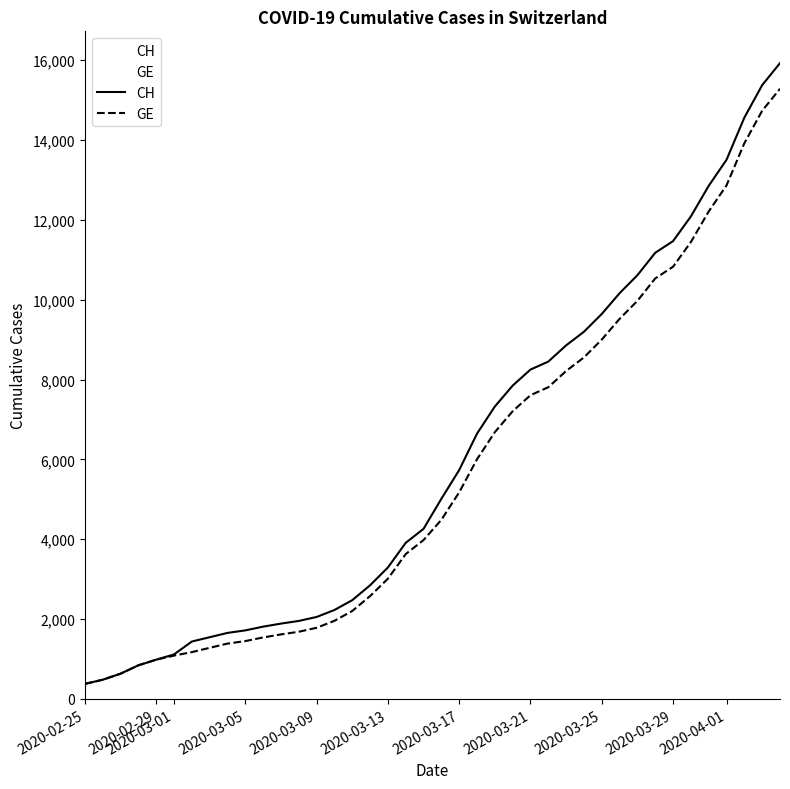

What is the maximum value for CH?

15926